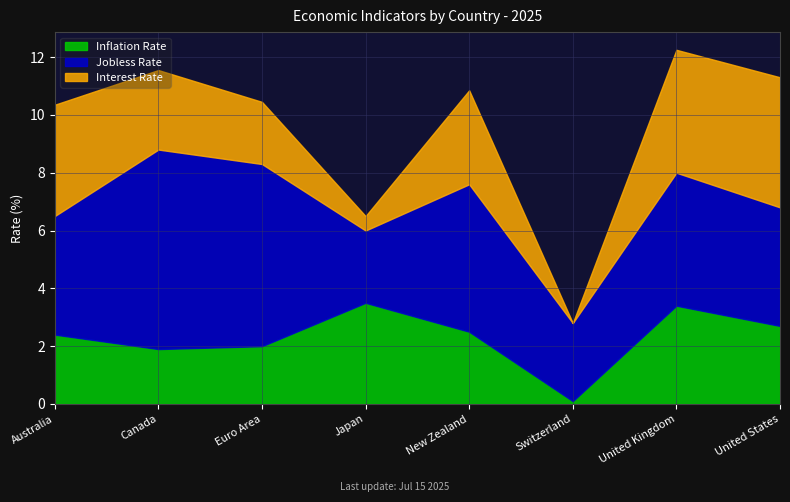

Which has a higher value, Australia or Japan?

Japan